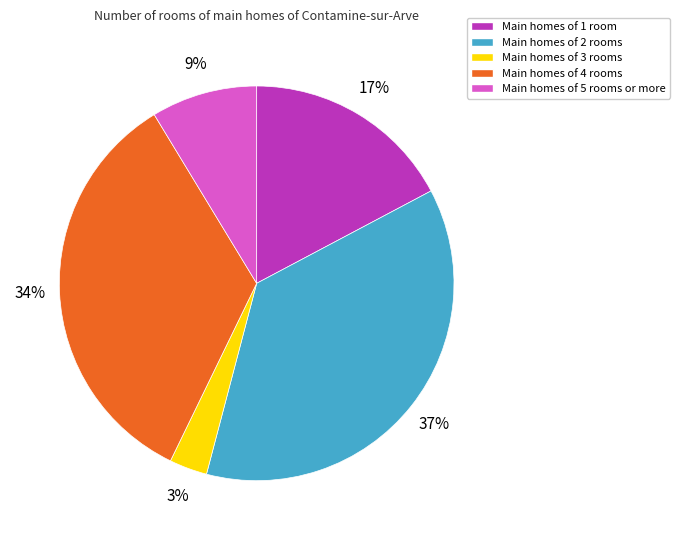

True or false: Main homes of 3 rooms accounts for 3% of the total.

True